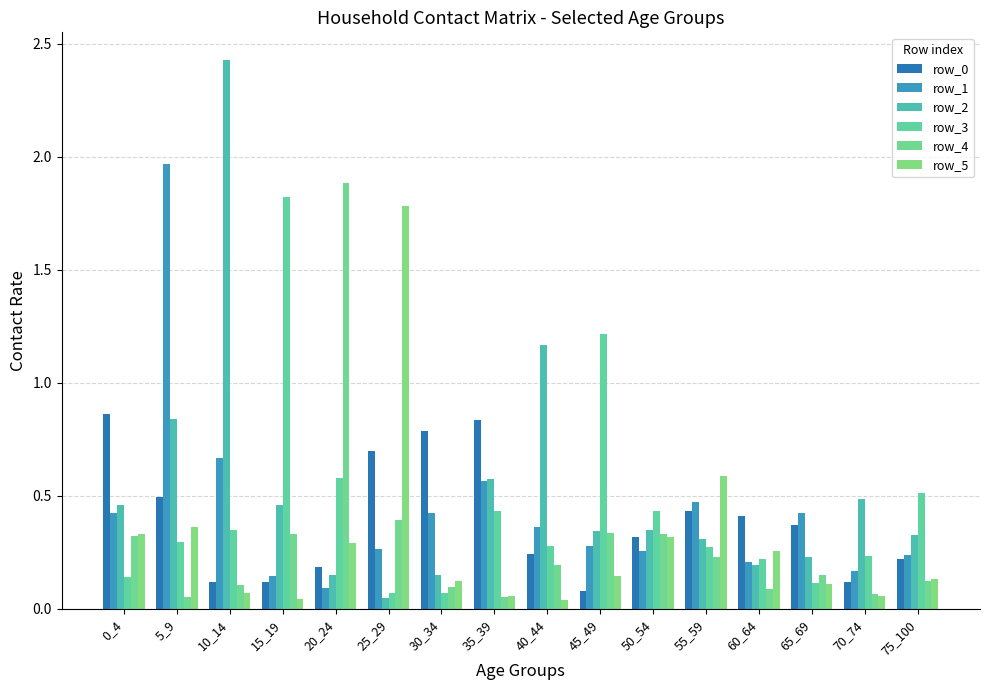

How many bars are there in total?

96